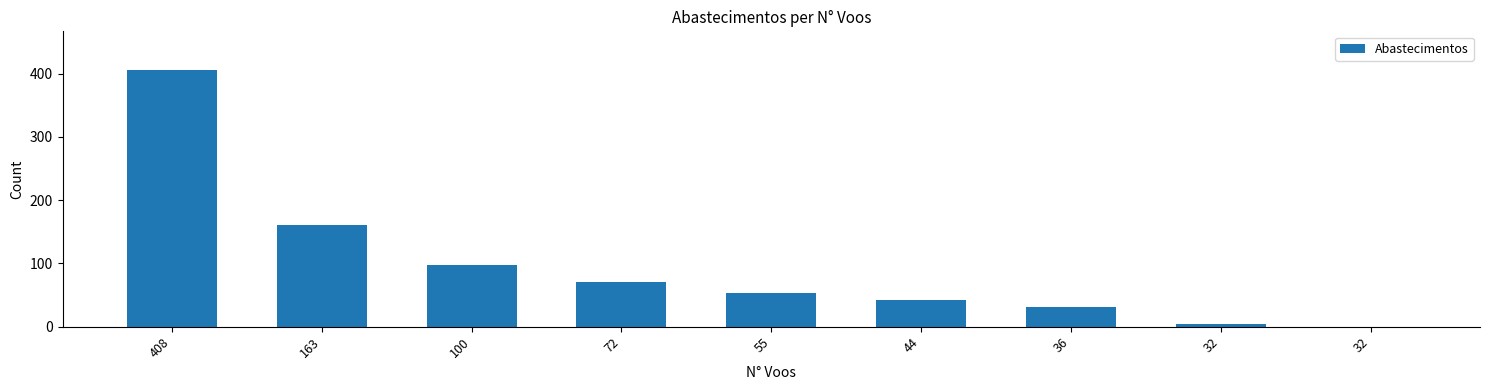

What is the difference between the maximum and second lowest values?

402